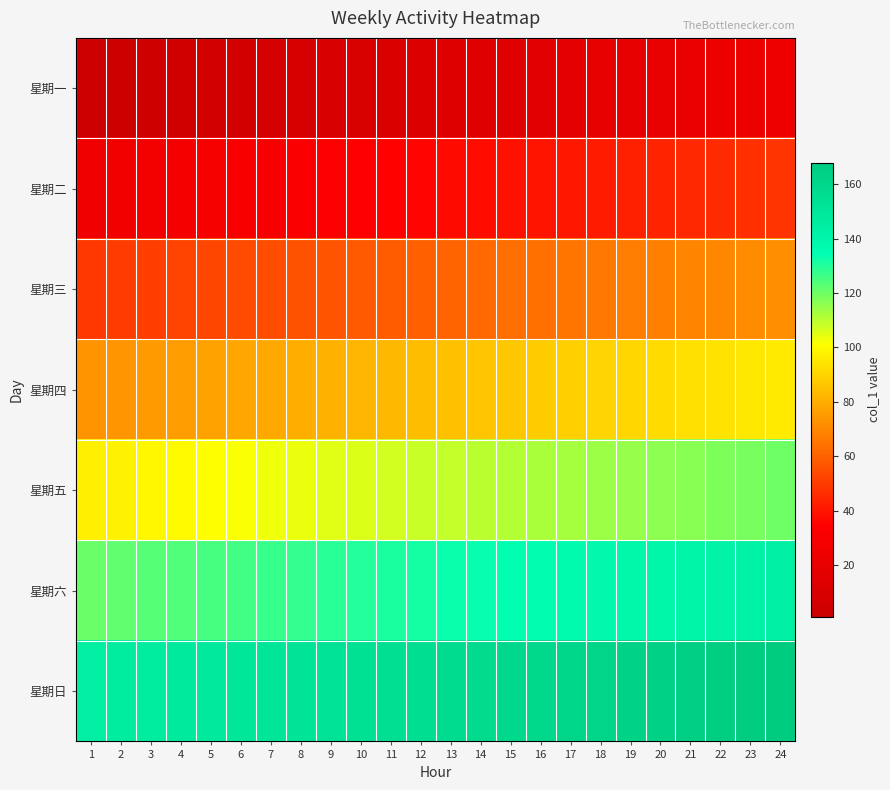

Between 19 and 12, which is larger?

19